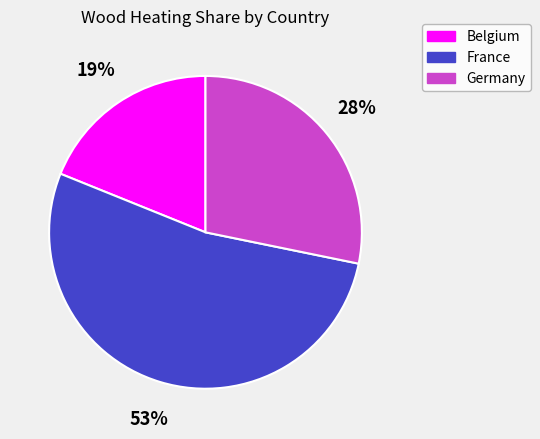

Combined, do Germany and Belgium account for over 50%?

No